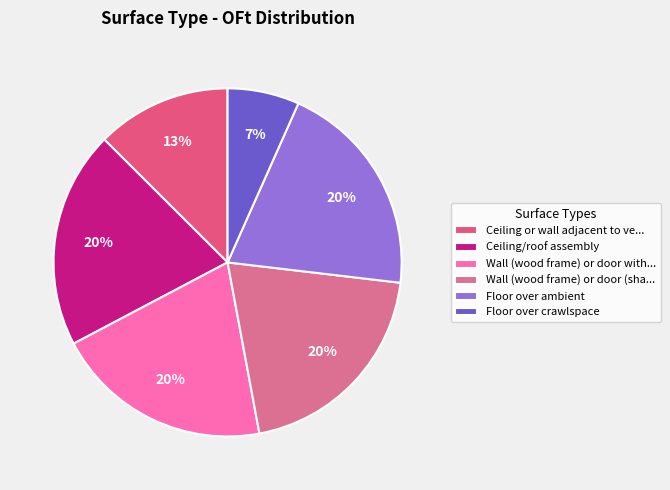

Rank the categories by value from highest to lowest.

Ceiling/roof assembly, Wall (wood frame) or door with solar exposure, Wall (wood frame) or door (shaded), Floor over ambient, Ceiling or wall adjacent to vented attic, Floor over crawlspace